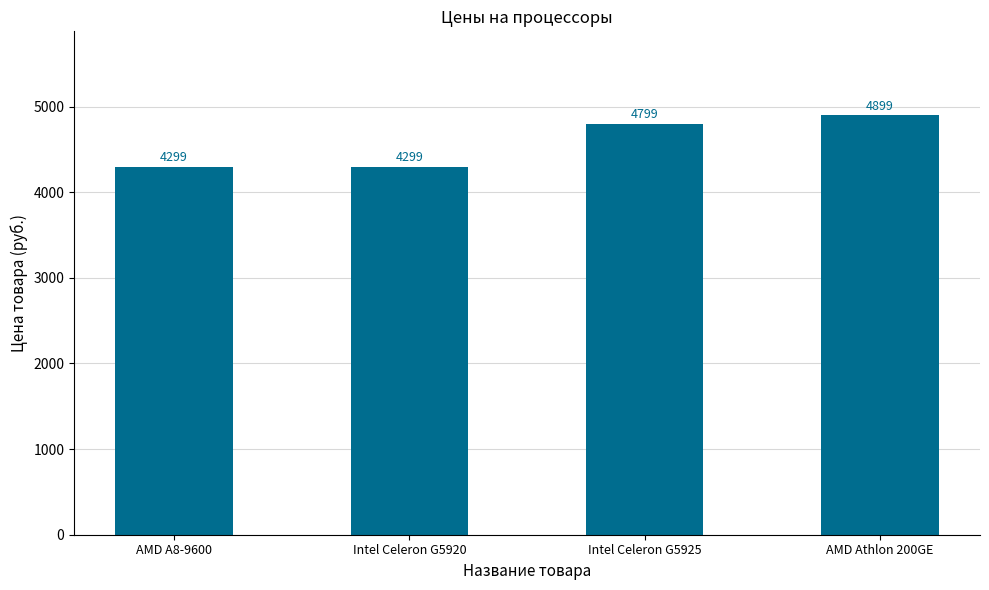

What is the label of the 4th bar from the left?

AMD Athlon 200GE